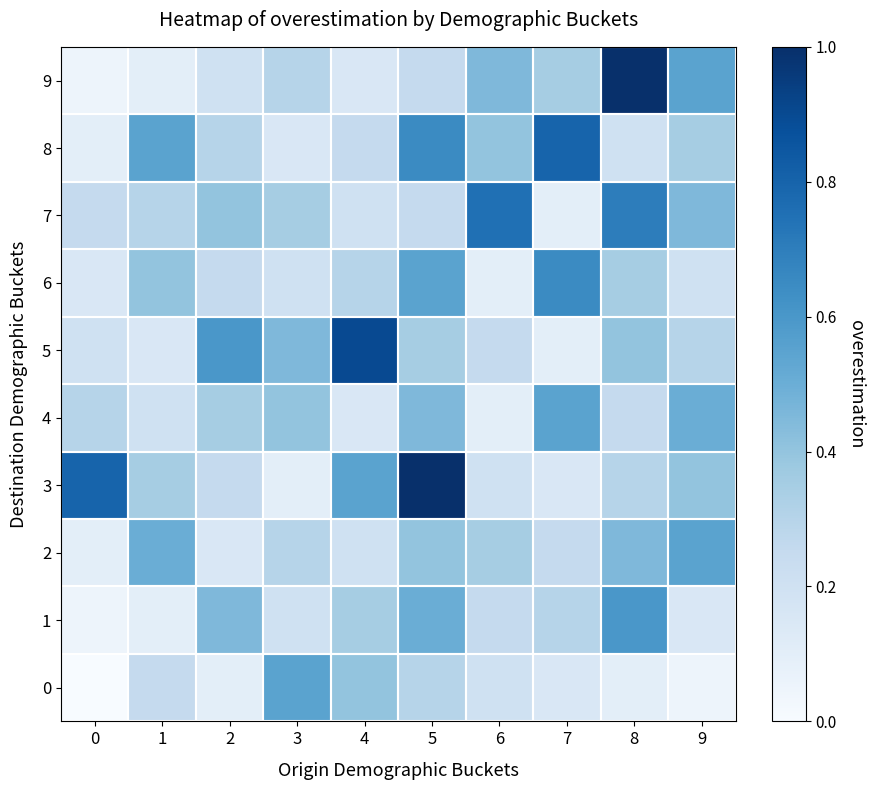

Reading left to right, transcribe all the data shown in this chart.

0: 0=0.0	1=0.2	2=0.1	3=0.6	4=0.4	5=0.3	6=0.2	7=0.1	8=0.1	9=0.1
1: 0=0.1	1=0.1	2=0.5	3=0.2	4=0.3	5=0.5	6=0.2	7=0.3	8=0.6	9=0.1
2: 0=0.1	1=0.5	2=0.1	3=0.3	4=0.2	5=0.4	6=0.3	7=0.2	8=0.5	9=0.6
3: 0=0.8	1=0.3	2=0.2	3=0.1	4=0.6	5=1.0	6=0.2	7=0.1	8=0.3	9=0.4
4: 0=0.3	1=0.2	2=0.3	3=0.4	4=0.1	5=0.5	6=0.1	7=0.6	8=0.2	9=0.5
5: 0=0.2	1=0.1	2=0.6	3=0.5	4=0.9	5=0.3	6=0.2	7=0.1	8=0.4	9=0.3
6: 0=0.1	1=0.4	2=0.2	3=0.2	4=0.3	5=0.6	6=0.1	7=0.7	8=0.3	9=0.2
7: 0=0.2	1=0.3	2=0.4	3=0.3	4=0.2	5=0.2	6=0.8	7=0.1	8=0.7	9=0.5
8: 0=0.1	1=0.6	2=0.3	3=0.1	4=0.2	5=0.7	6=0.4	7=0.8	8=0.2	9=0.3
9: 0=0.1	1=0.1	2=0.2	3=0.3	4=0.1	5=0.2	6=0.5	7=0.3	8=1.0	9=0.6